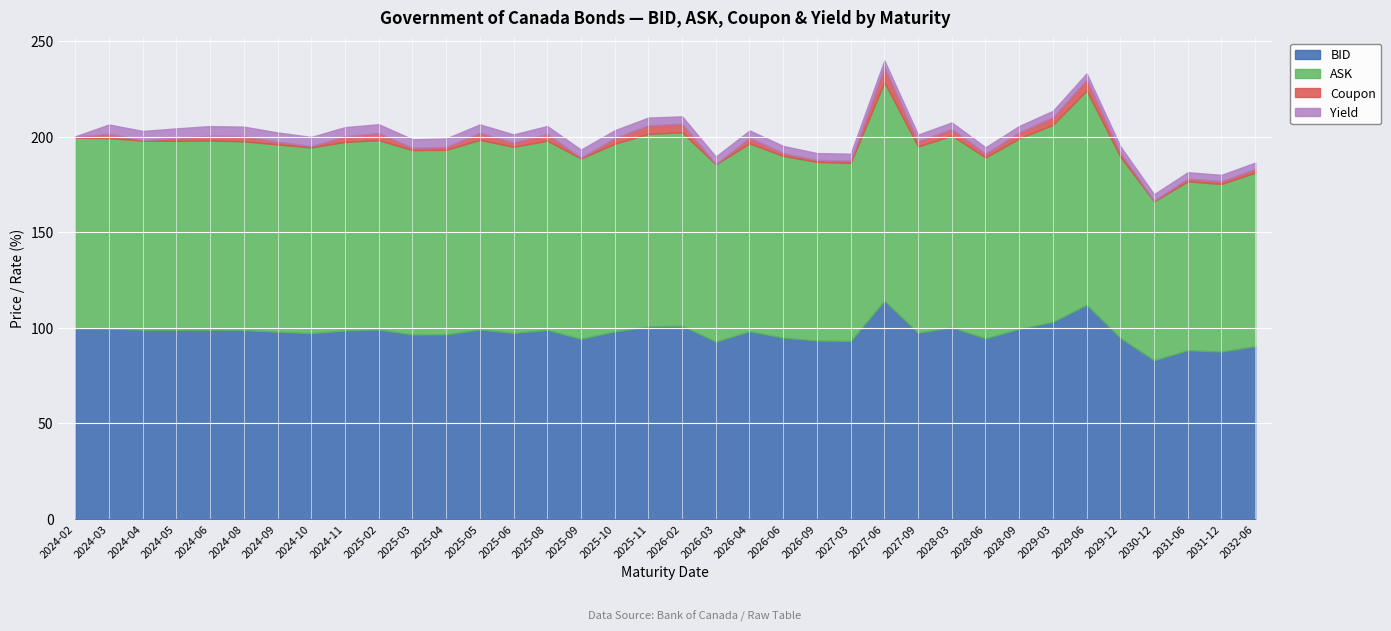

Reading left to right, transcribe all the data shown in this chart.

BID: 2024-02=99.7	2024-03=99.6	2024-04=99.0	2024-05=99.0	2024-06=99.0	2024-08=98.8	2024-09=98.0	2024-10=97.2	2024-11=98.7	2025-02=99.1	2025-03=96.5	2025-04=96.6	2025-05=99.2	2025-06=97.3	2025-08=99.0	2025-09=94.3	2025-10=98.1	2025-11=100.8	2026-02=101.1	2026-03=92.8	2026-04=98.2	2026-06=94.9	2026-09=93.4	2027-03=93.2	2027-06=114.2	2027-09=97.4	2028-03=100.3	2028-06=94.5	2028-09=99.5	2029-03=103.1	2029-06=112.1	2029-12=94.7	2030-12=83.1	2031-06=88.3	2031-12=87.6	2032-06=90.4
ASK: 2024-02=99.8	2024-03=99.7	2024-04=99.0	2024-05=99.0	2024-06=99.1	2024-08=98.8	2024-09=98.1	2024-10=97.2	2024-11=98.7	2025-02=99.1	2025-03=96.5	2025-04=96.6	2025-05=99.3	2025-06=97.5	2025-08=99.1	2025-09=94.4	2025-10=98.2	2025-11=100.8	2026-02=101.3	2026-03=92.8	2026-04=98.3	2026-06=95.2	2026-09=93.5	2027-03=93.2	2027-06=114.4	2027-09=97.5	2028-03=100.4	2028-06=94.7	2028-09=99.6	2029-03=103.2	2029-06=112.2	2029-12=94.9	2030-12=83.2	2031-06=88.4	2031-12=87.7	2032-06=90.8
Coupon: 2024-02=0.8	2024-03=2.2	2024-04=0.2	2024-05=1.5	2024-06=2.5	2024-08=2.8	2024-09=1.5	2024-10=0.8	2024-11=3.0	2025-02=3.8	2025-03=1.2	2025-04=1.5	2025-05=3.8	2025-06=2.2	2025-08=3.5	2025-09=0.5	2025-10=3.0	2025-11=4.5	2026-02=4.5	2026-03=0.2	2026-04=3.0	2026-06=1.5	2026-09=1.0	2027-03=1.2	2027-06=8.0	2027-09=2.8	2028-03=3.5	2028-06=2.0	2028-09=3.2	2029-03=4.0	2029-06=5.8	2029-12=2.2	2030-12=0.5	2031-06=1.5	2031-12=1.5	2032-06=2.0
Yield: 2024-02=0.0	2024-03=4.9	2024-04=4.8	2024-05=5.0	2024-06=5.0	2024-08=4.9	2024-09=4.8	2024-10=4.7	2024-11=4.7	2025-02=4.6	2025-03=4.4	2025-04=4.4	2025-05=4.4	2025-06=4.2	2025-08=4.2	2025-09=4.1	2025-10=4.1	2025-11=4.0	2026-02=3.8	2026-03=3.8	2026-04=3.8	2026-06=3.7	2026-09=3.6	2027-03=3.6	2027-06=3.4	2027-09=3.5	2028-03=3.4	2028-06=3.3	2028-09=3.3	2029-03=3.3	2029-06=3.2	2029-12=3.2	2030-12=3.2	2031-06=3.3	2031-12=3.3	2032-06=3.2